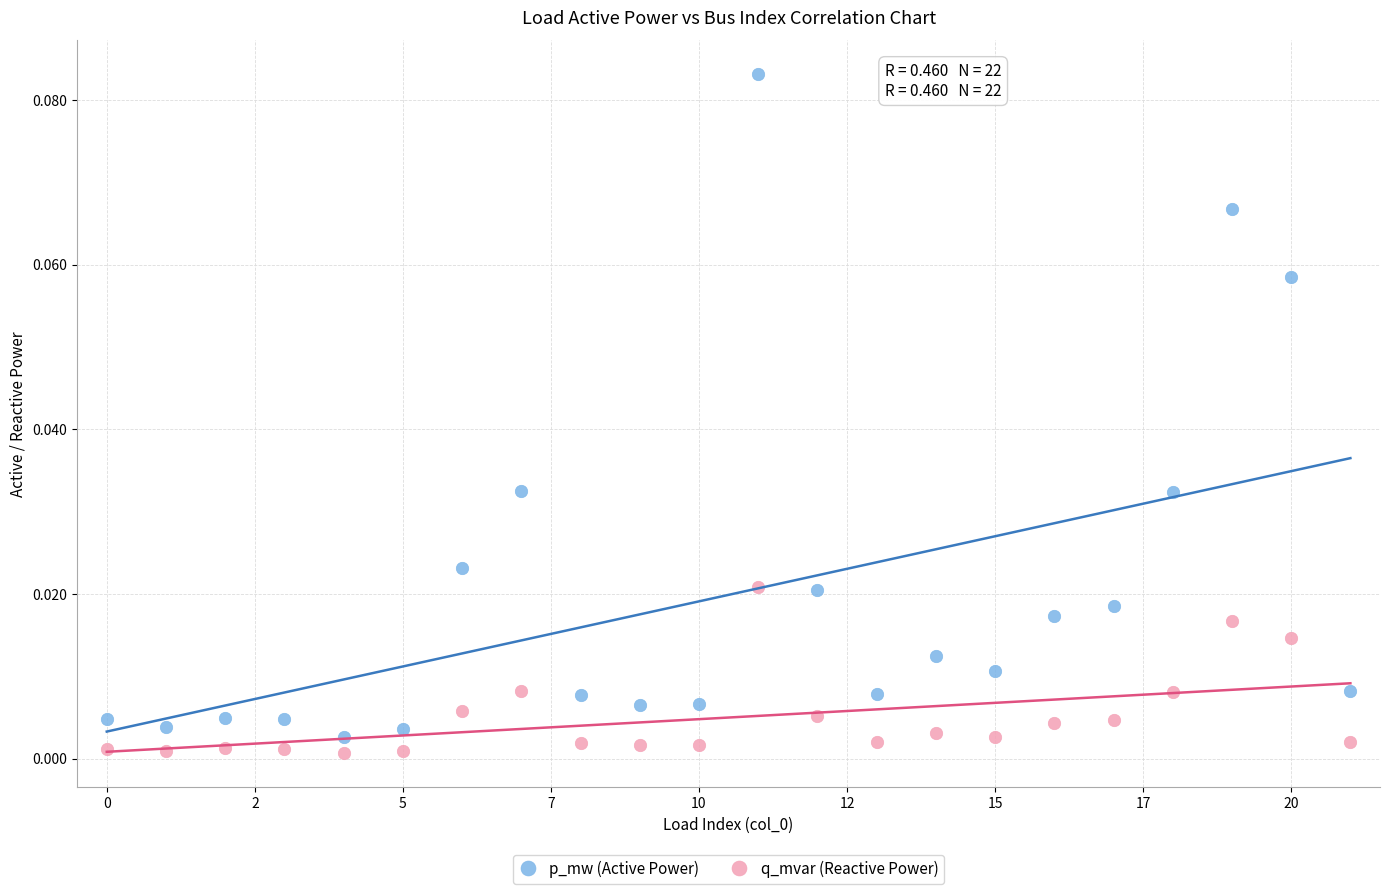

Which series has the largest Y range (max minus min)?

p_mw (Active Power)